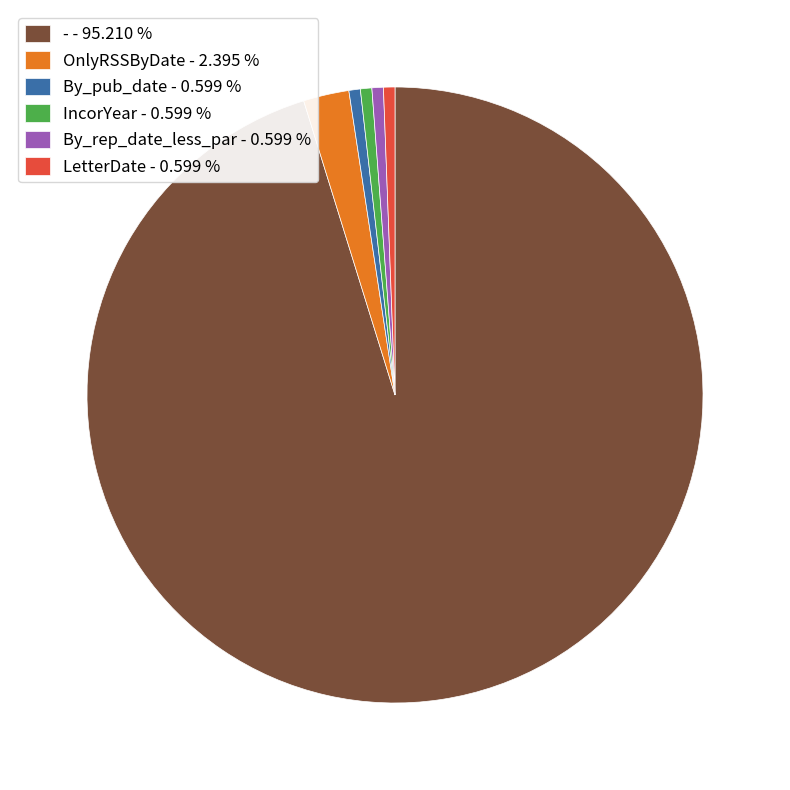

Count the number of slices in the pie.

6